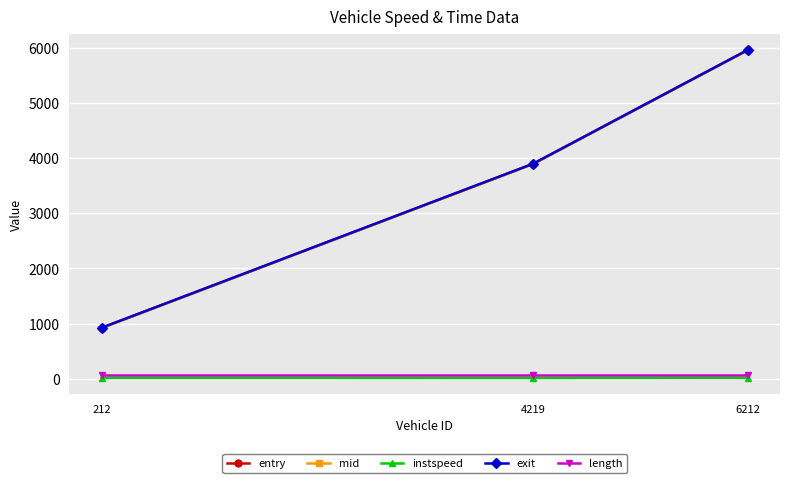

What is the difference between the entry values at 212 and 6212?

5038.4